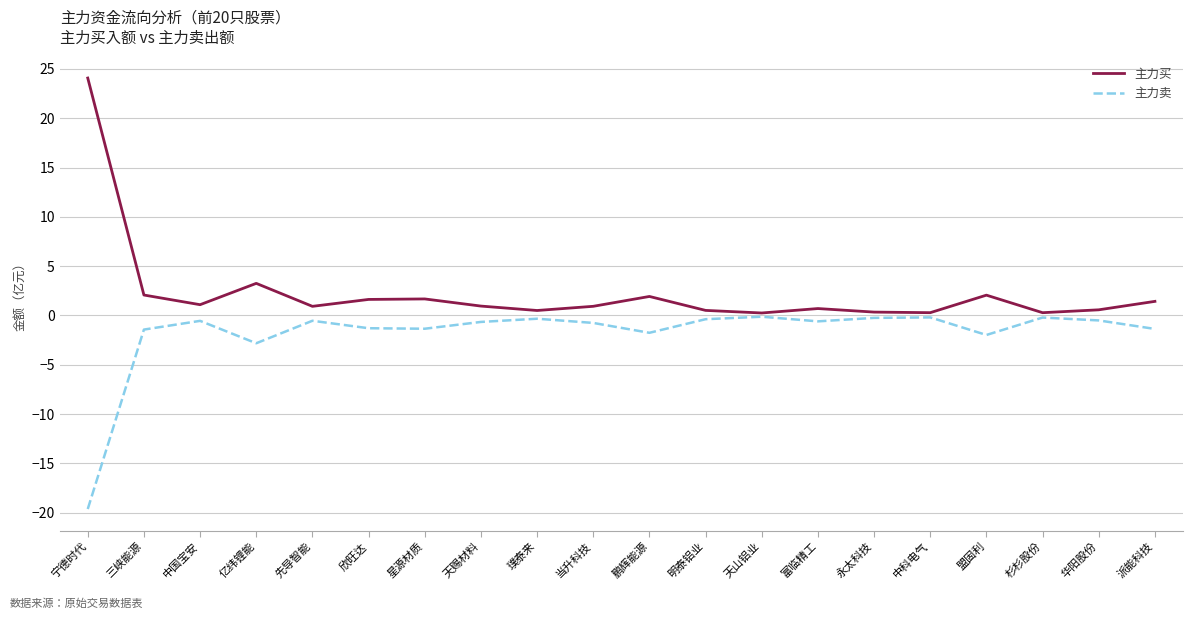

Which series has the largest range (max minus min)?

主力买